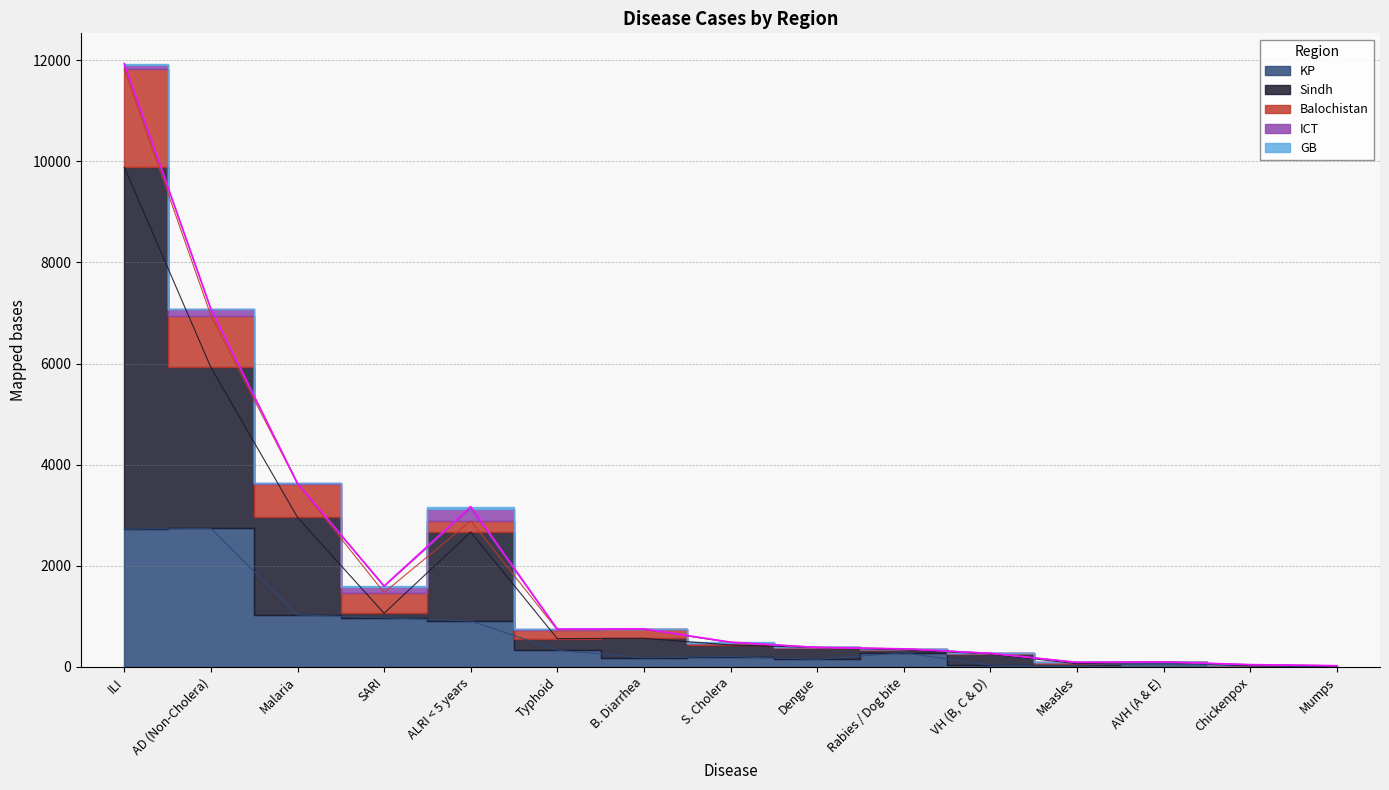

How many data points in Balochistan are above 483?

7